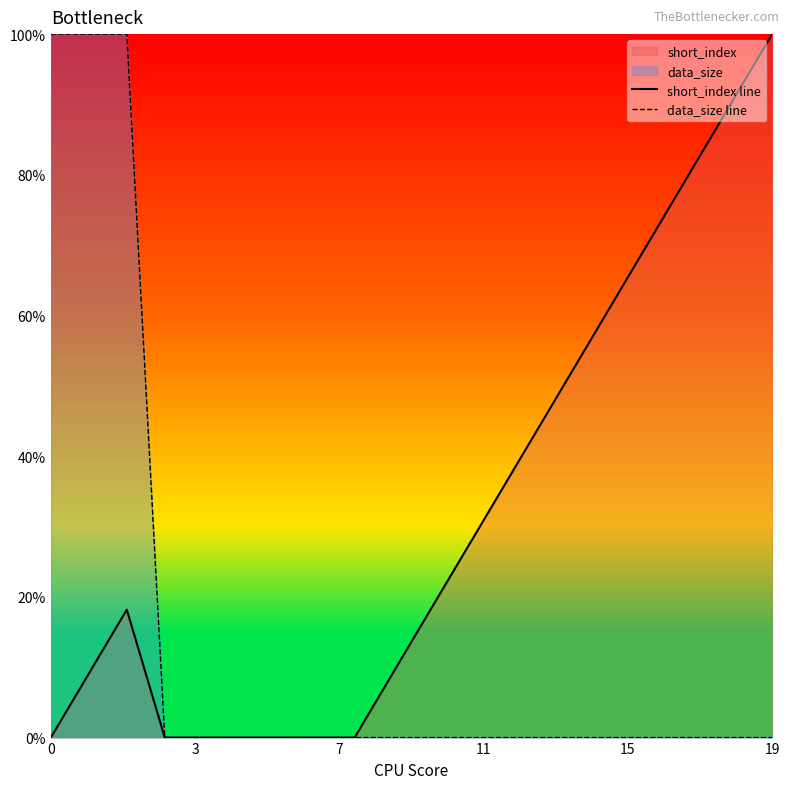

True or false: short_index line and data_size line cross at least once.

False